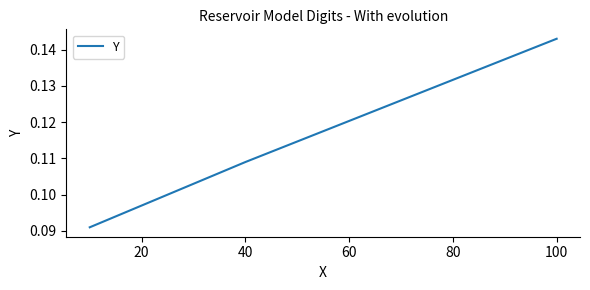

What is the sum of all values?

0.3